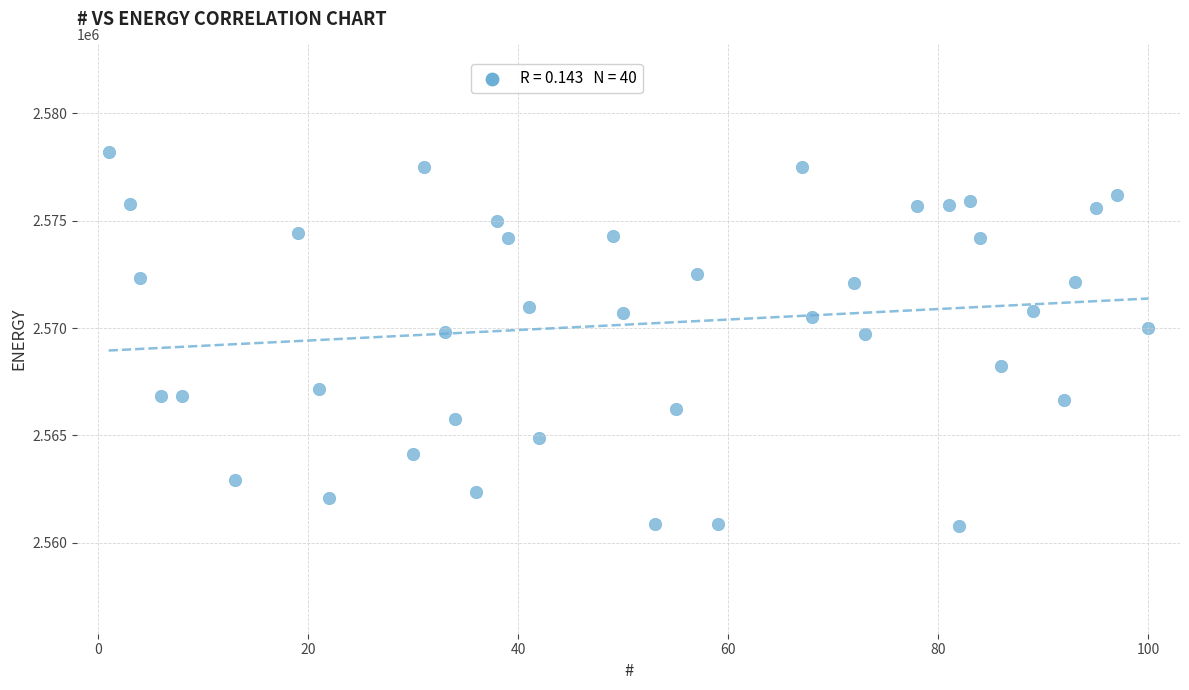

What is the range of X values (max minus min)?

99.0